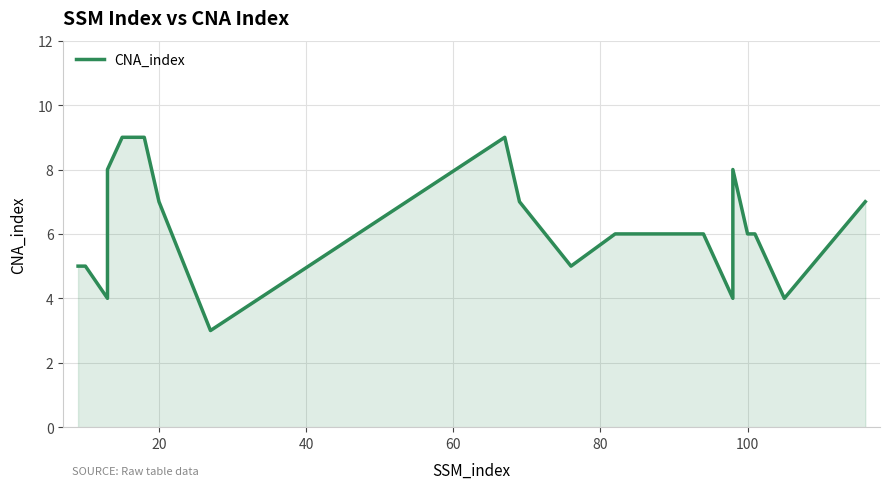

Reading right to left, list all the values displayed in this chart.

7	4	6	6	8	4	6	6	6	5	7	9	3	7	9	9	9	9	8	4	5	5